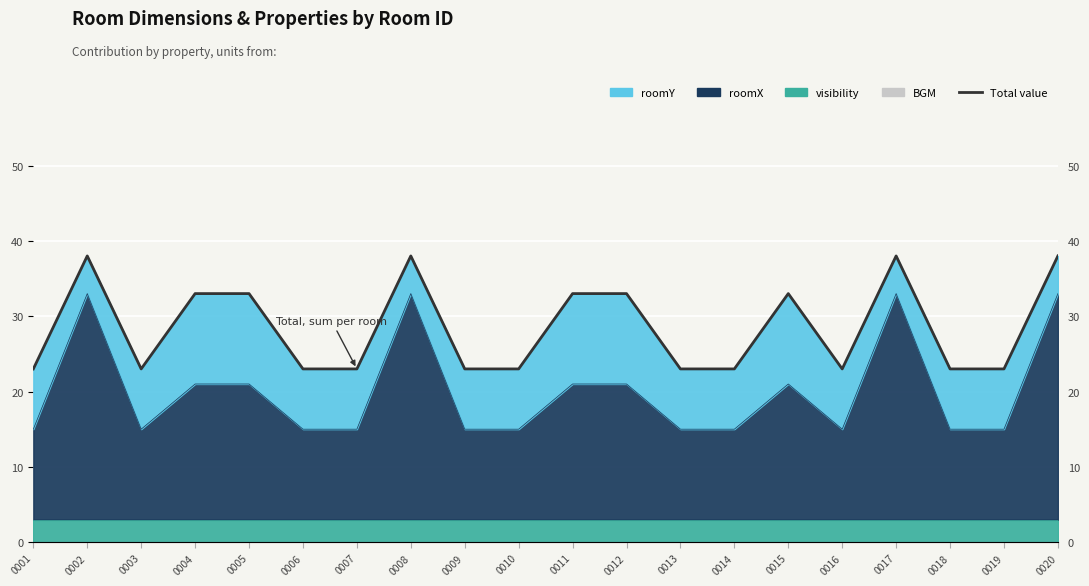

What is the value of the 10th point from the left?

23